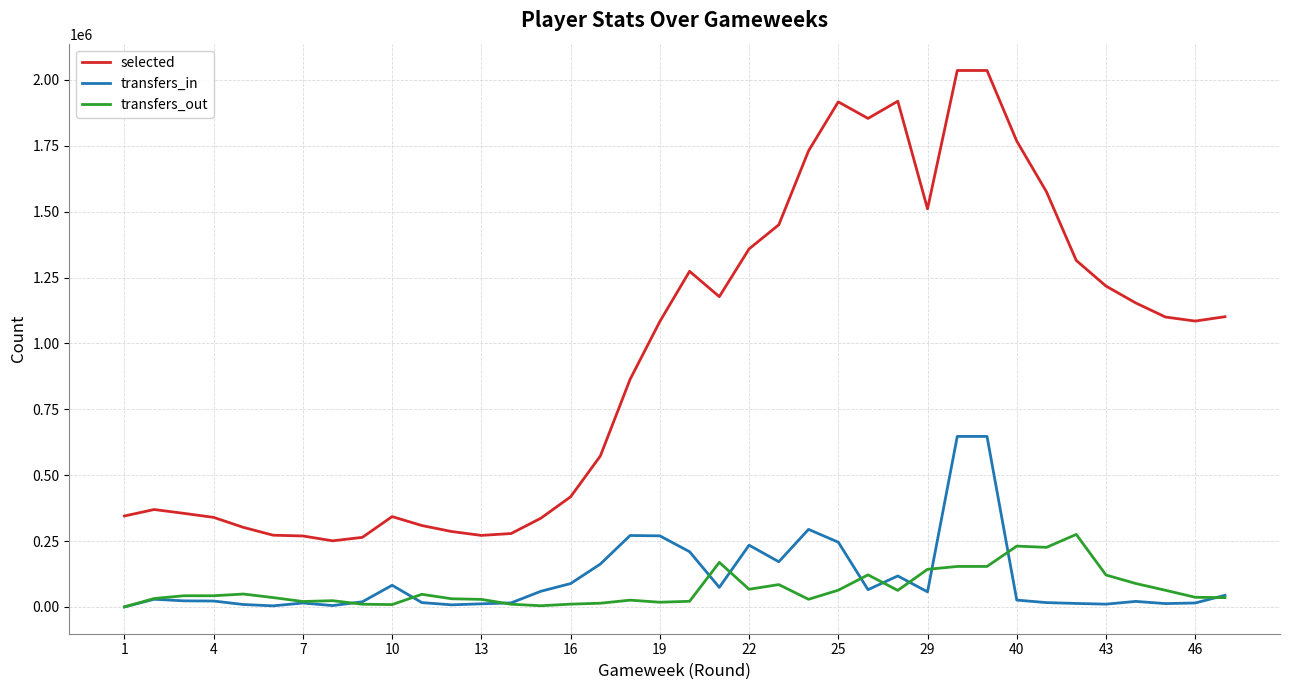

Is this an area chart (filled region under the line)?

No